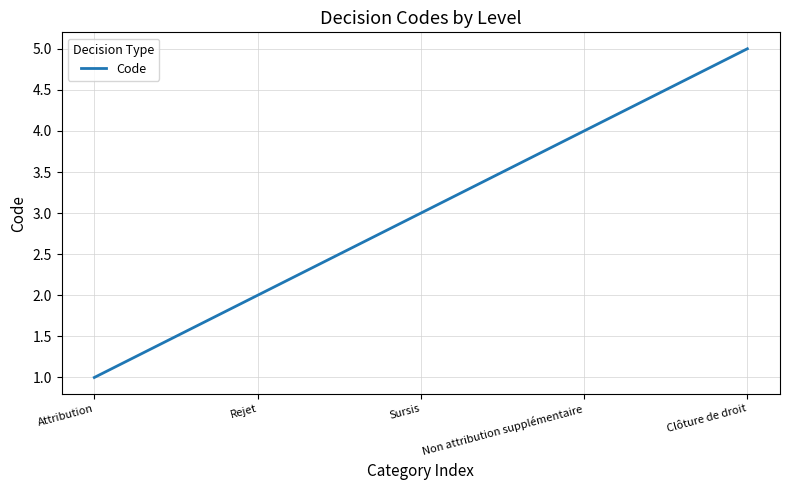

Rank the categories by value from lowest to highest.

Attribution, Rejet, Sursis, Non attribution supplémentaire, Clôture de droit